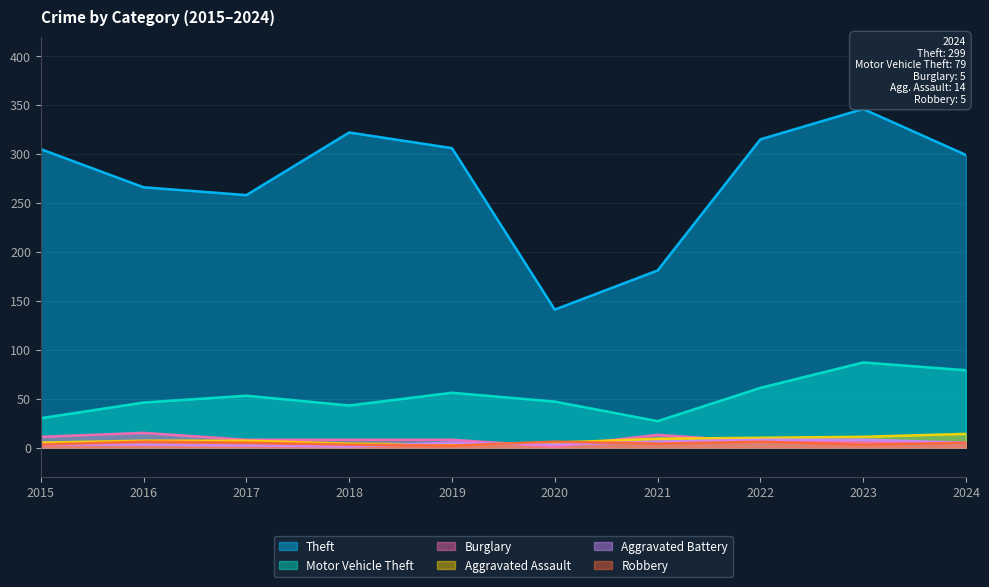

What is the difference between the maximum and minimum values in the Motor Vehicle Theft series?

60